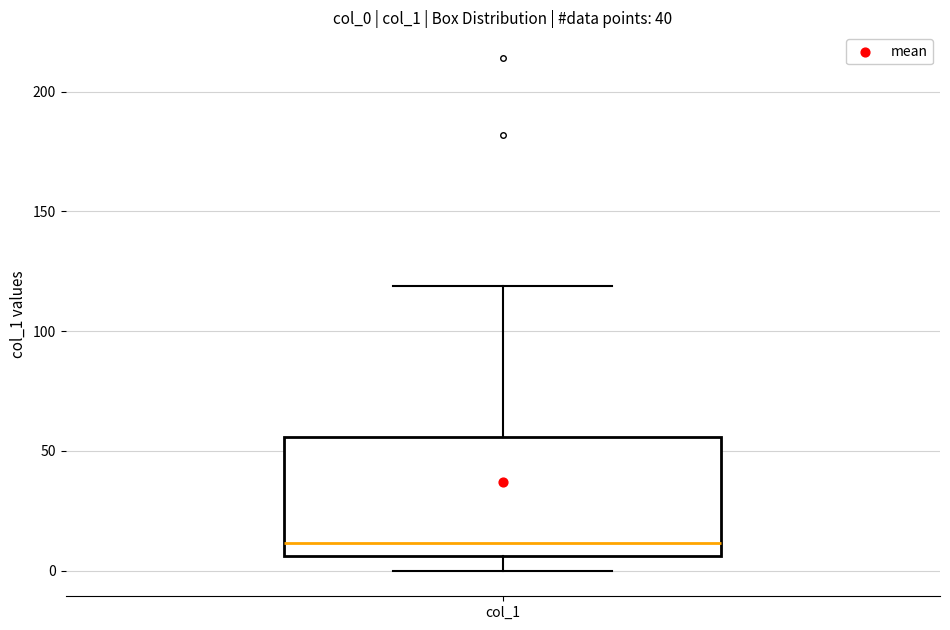

Read this box plot against the y-axis: the position of the median line, the range covered by the box, and the ends of both whiskers. The values are not printed on the chart, so give them approximately, as read against the axis.

median 10, box 5 to 55, whiskers 0 to 120